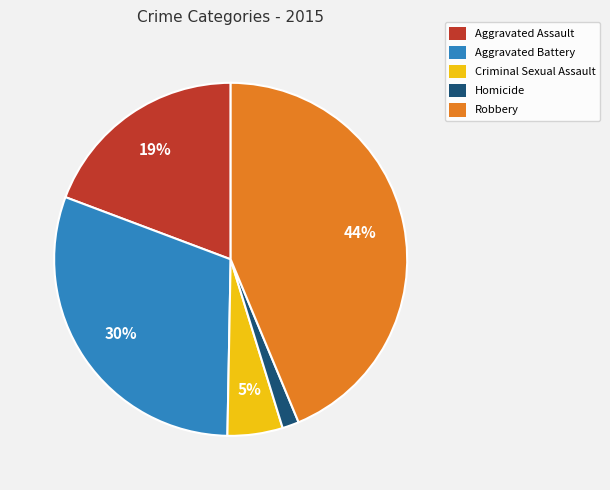

Which slice is the smallest?

Homicide